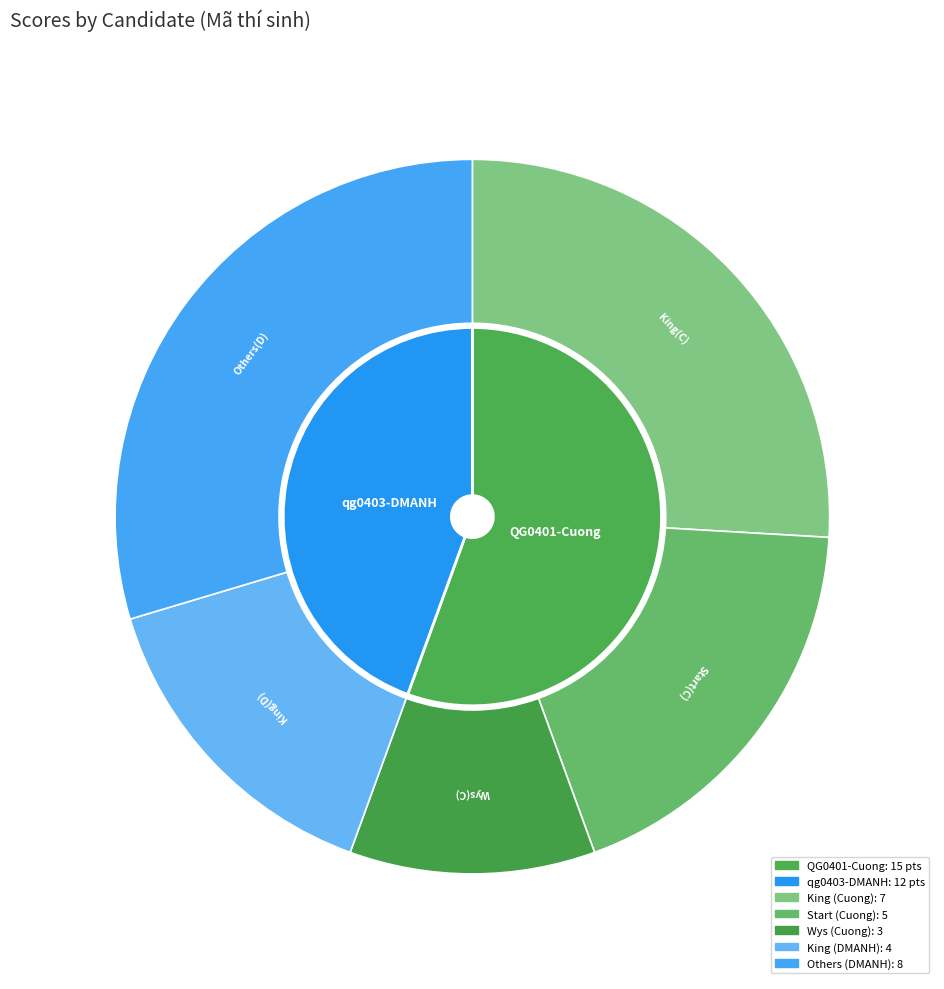

What is the smallest slice in the pie chart?

Wys